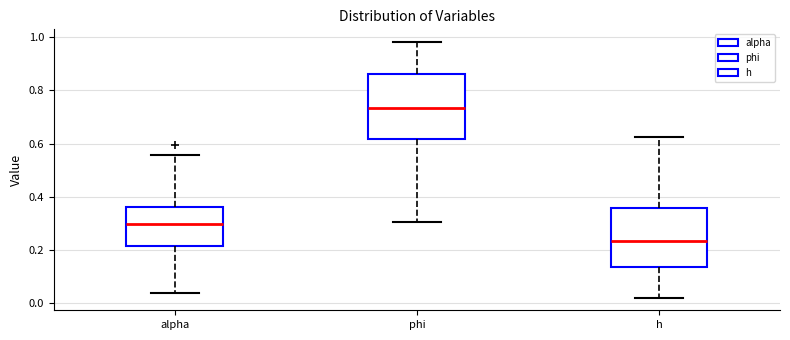

Reading left to right, transcribe this box plot: for each box, give where its median line is, the range the box spans, and where its two whiskers end, as read against the y-axis. The values are not printed on the chart, so give them approximately, as read against the axis.

alpha: median 0.30, box 0.22 to 0.36, whiskers 0.04 to 0.56
phi: median 0.74, box 0.62 to 0.86, whiskers 0.30 to 0.98
h: median 0.24, box 0.14 to 0.36, whiskers 0.02 to 0.62